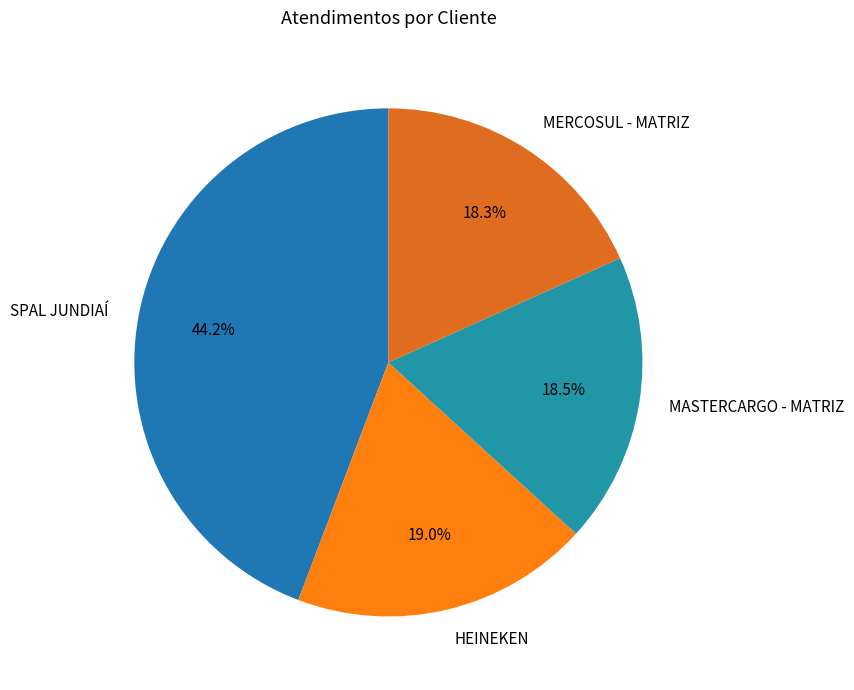

Which has a higher value, MASTERCARGO - MATRIZ or SPAL JUNDIAÍ?

SPAL JUNDIAÍ